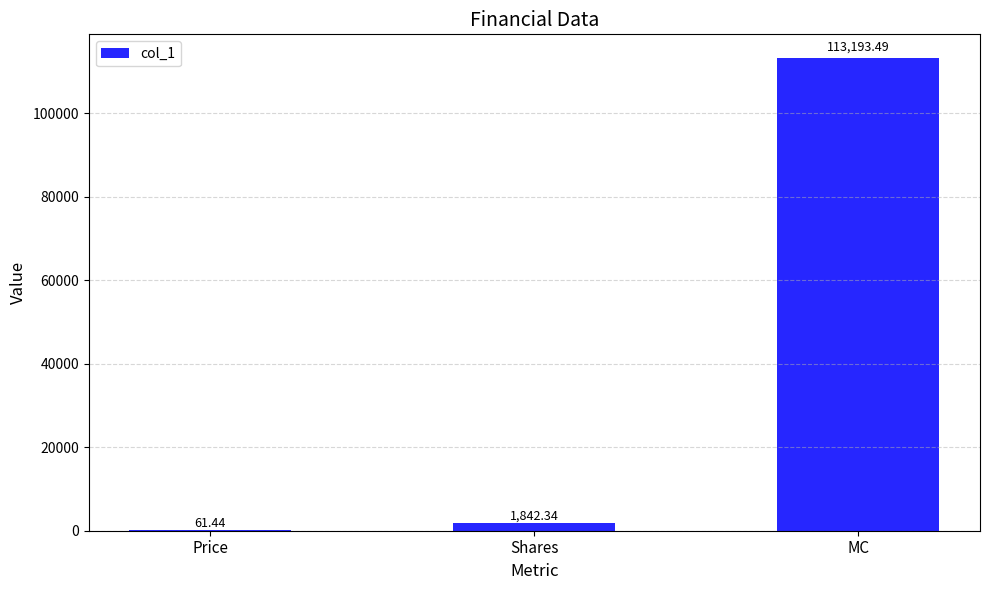

How many values exceed 1842?

2